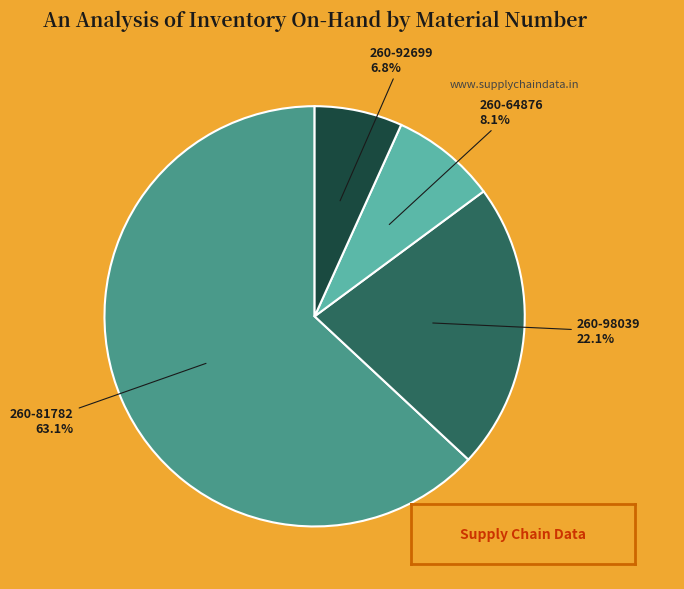

Is there a majority slice in this chart?

Yes